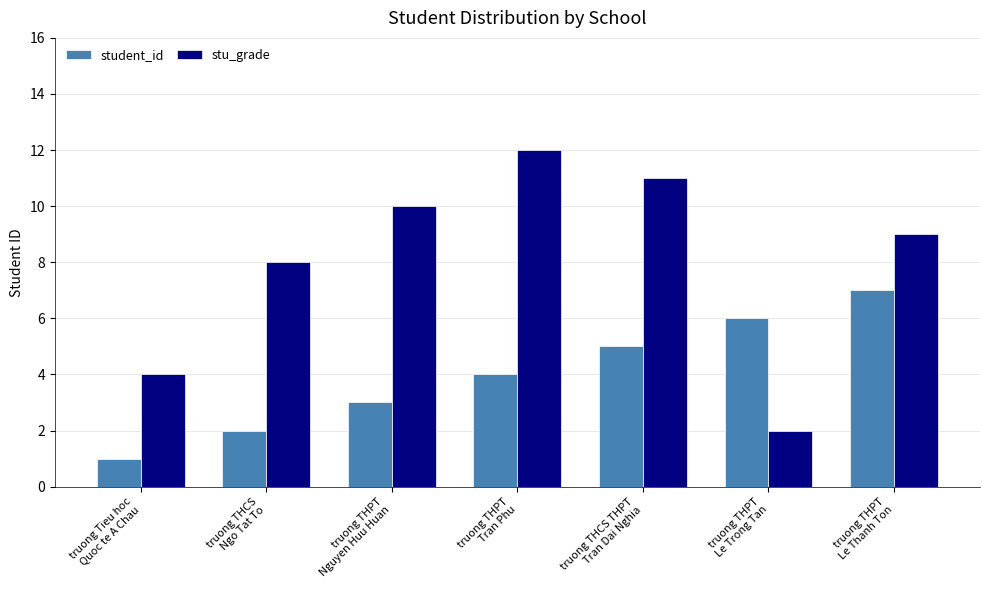

Rank the series by their maximum value, from highest to lowest.

stu_grade, student_id